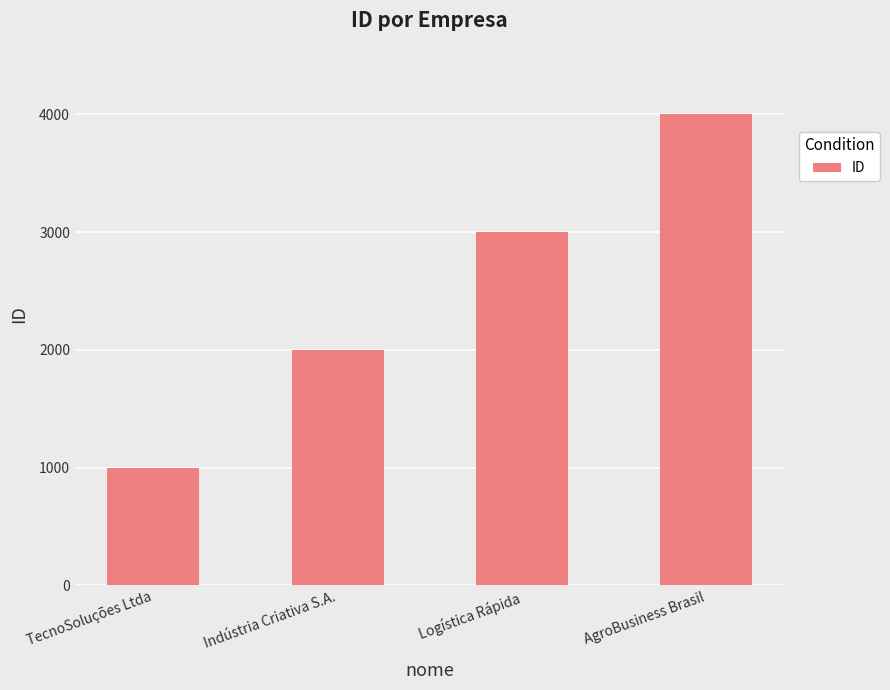

Which has a higher value, Logística Rápida or Indústria Criativa S.A.?

Logística Rápida